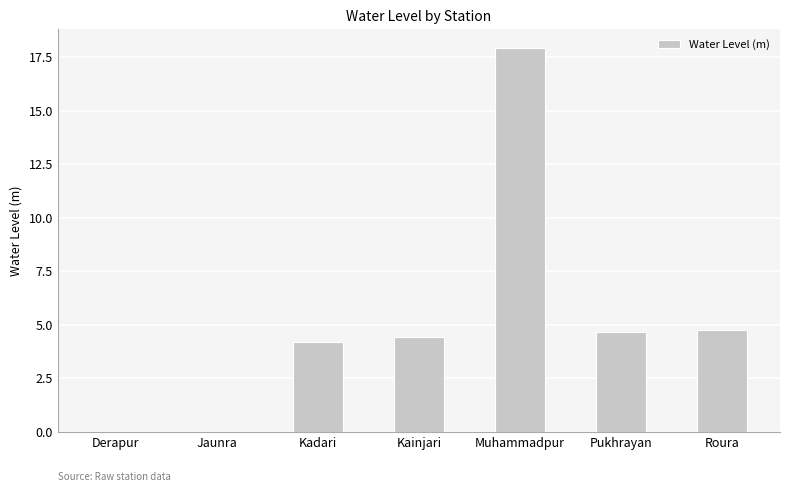

Which has a higher value, Pukhrayan or Kadari?

Pukhrayan